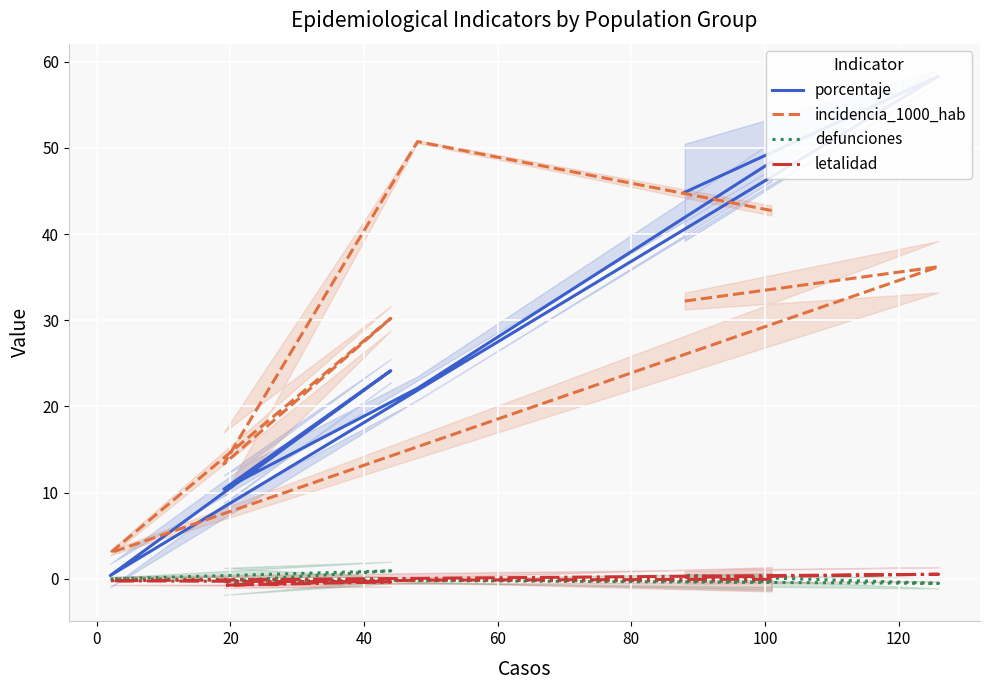

At how many categories does at least one series exceed 3?

7